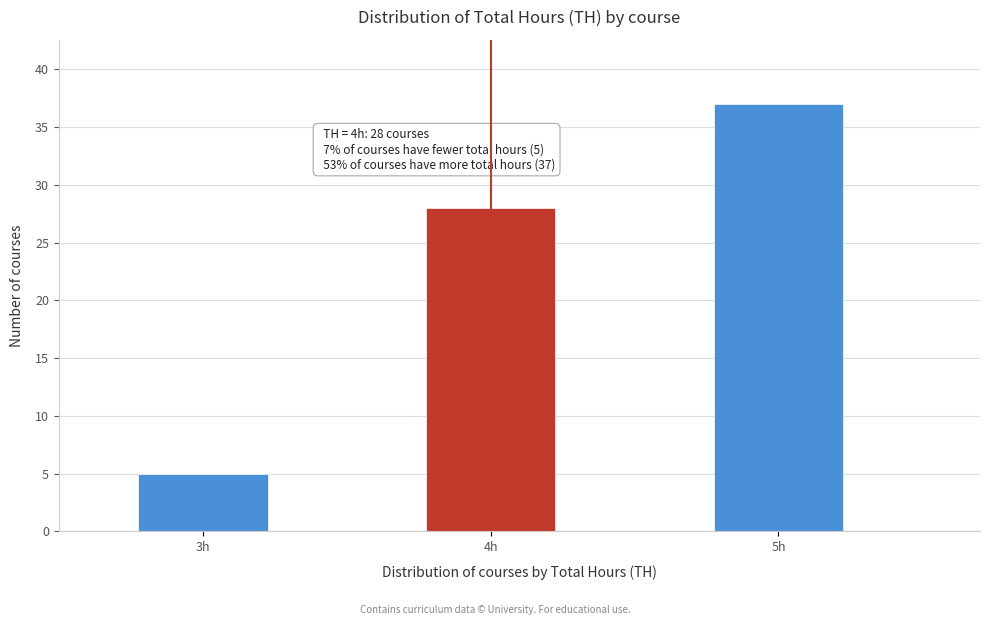

Reading left to right, what are all the values shown in this chart?

3h=5	4h=28	5h=37